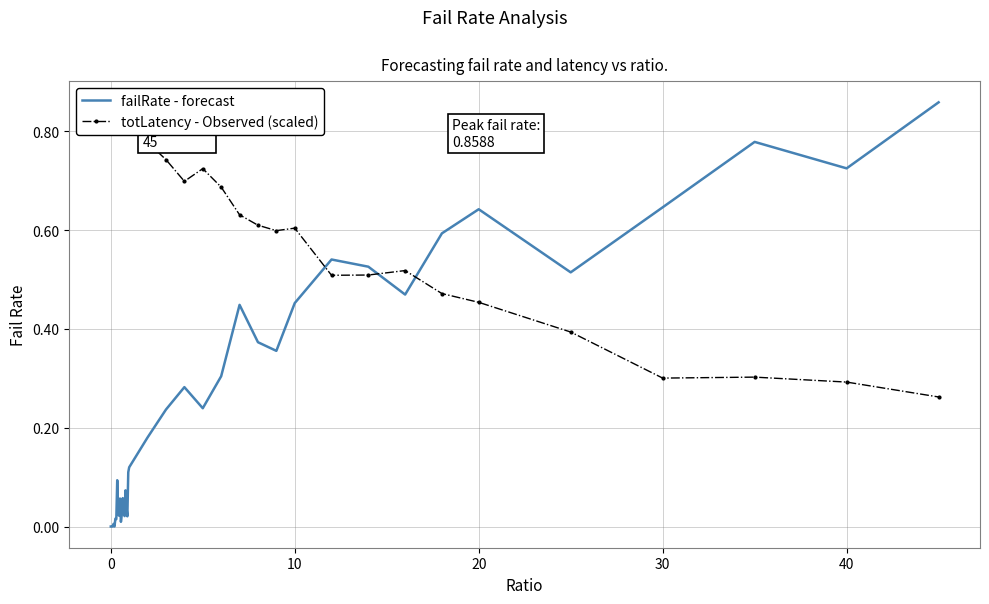

How many lines are shown in the chart?

2